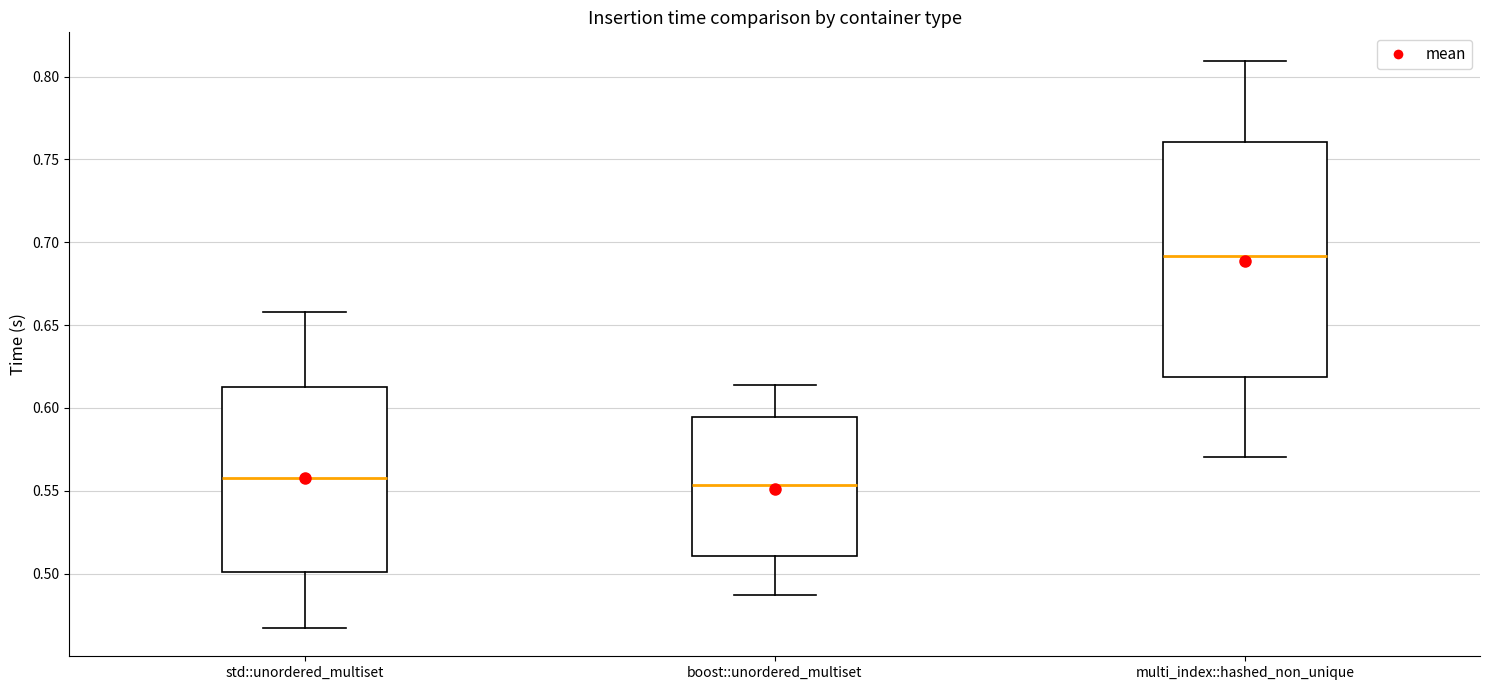

Comparing the boxes themselves (not the whiskers), which one is the tallest?

multi_index::hashed_non_unique